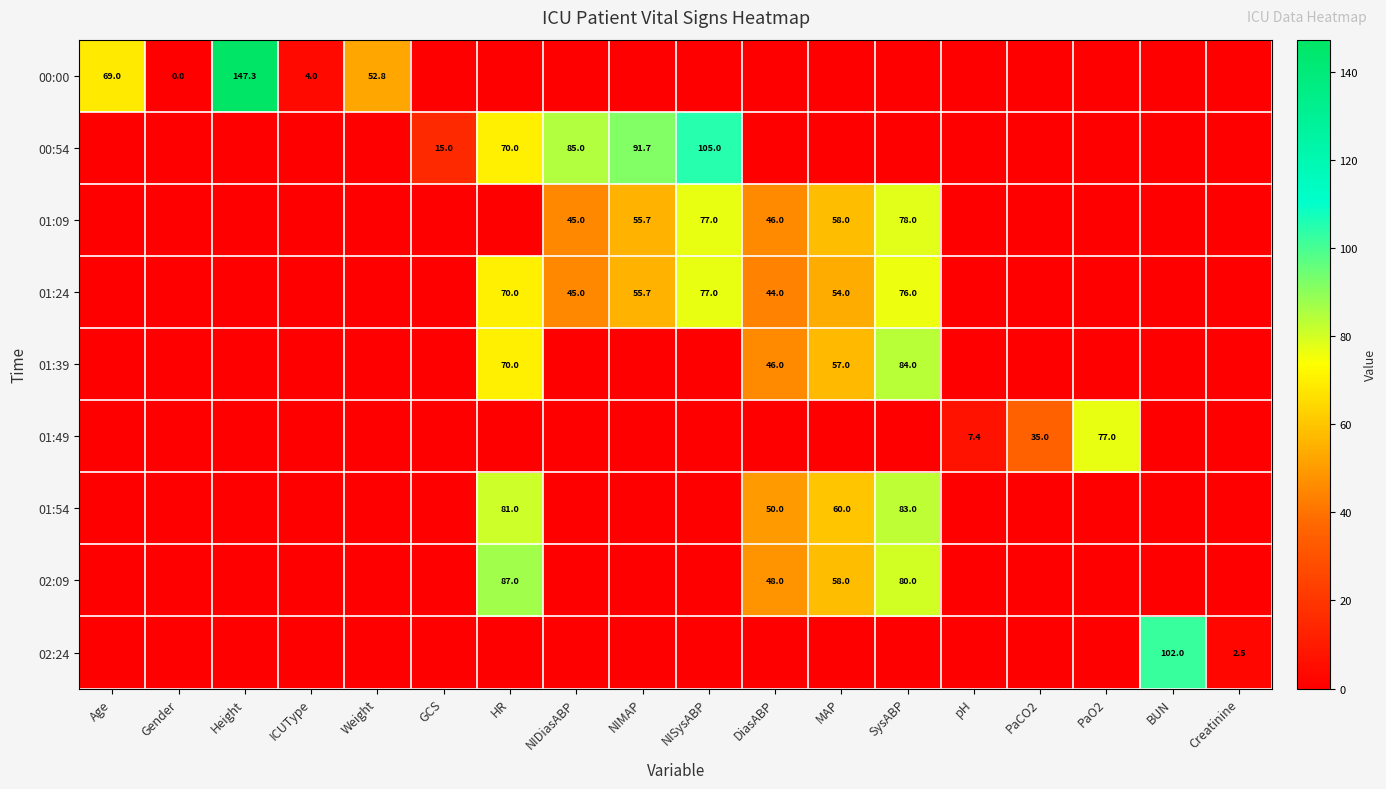

True or false: 01:39 has a value of 48.4 at SysABP.

False